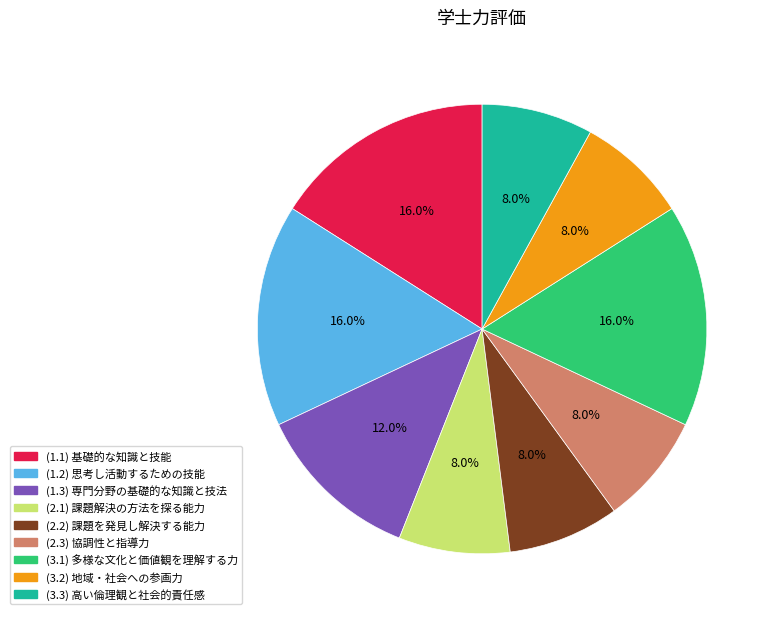

Is there any slice that represents more than half of the pie?

No